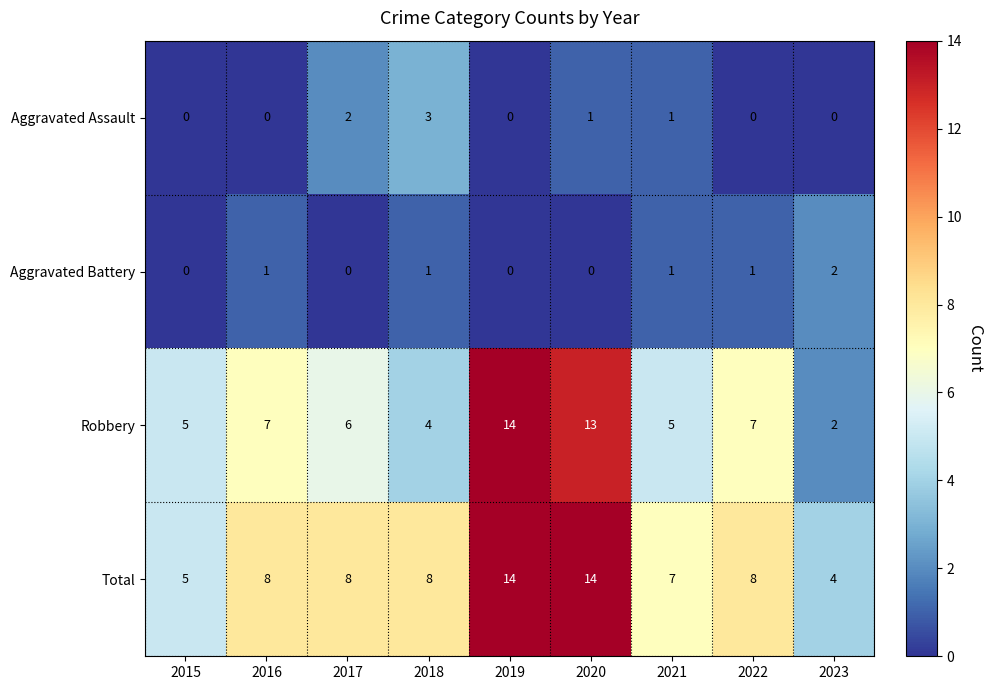

At which label does Robbery reach its minimum?

2023